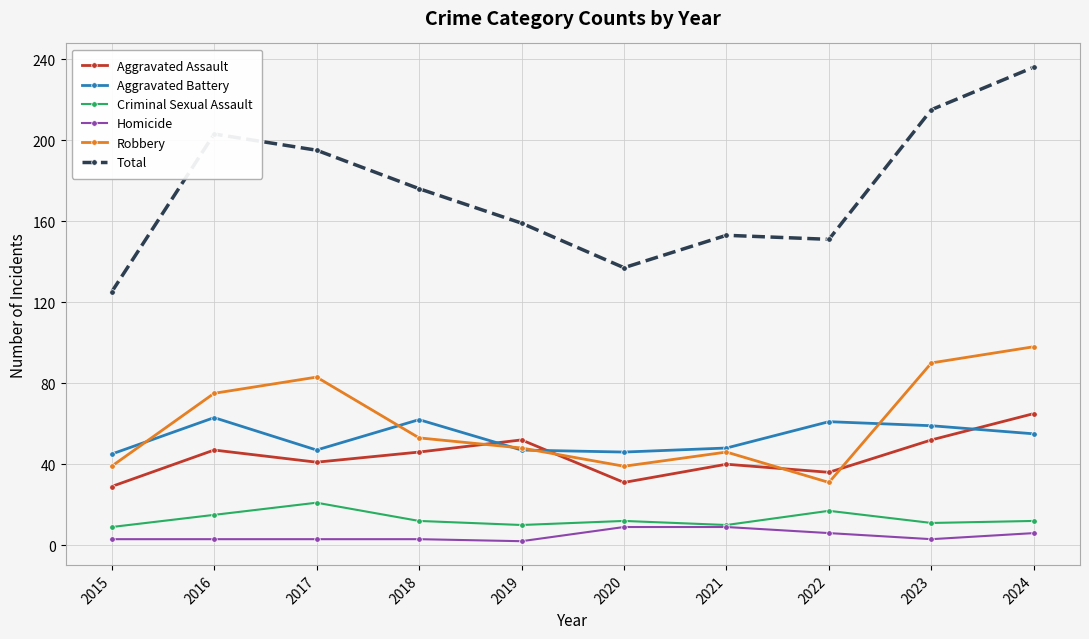

At how many categories does at least one series exceed 233?

1